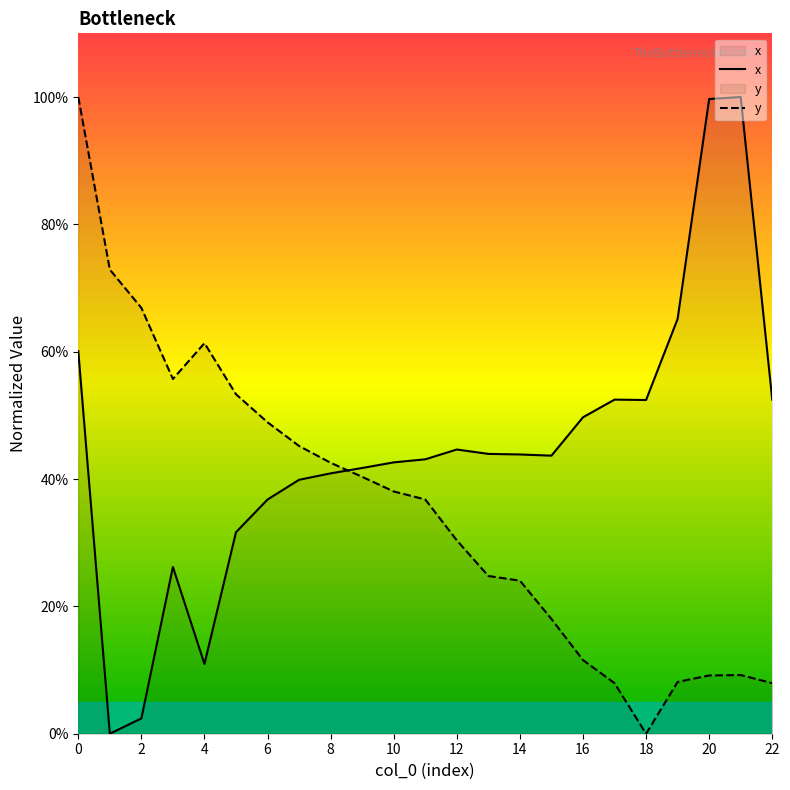

What is the value of the y point at the 12th from the left?

36.8